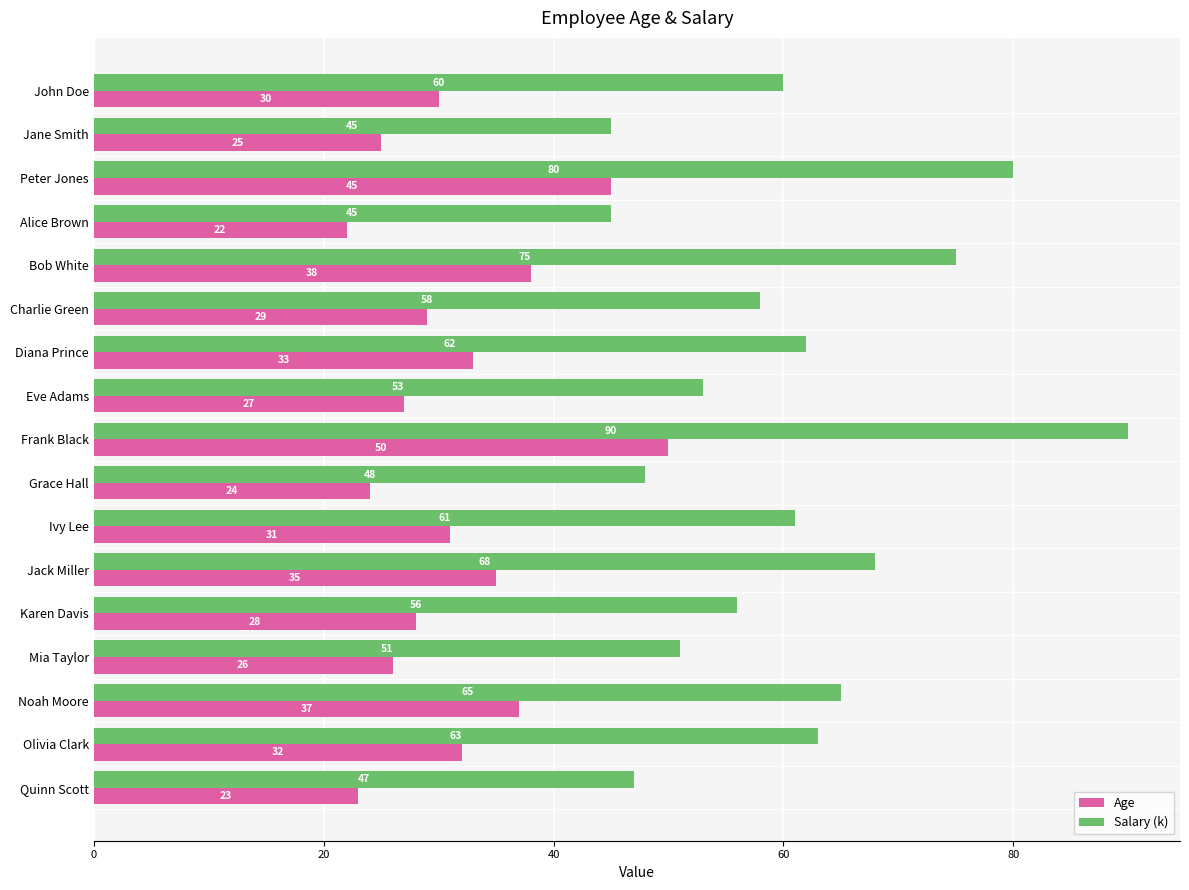

At Bob White, list the series in order from largest to smallest.

Salary (k), Age